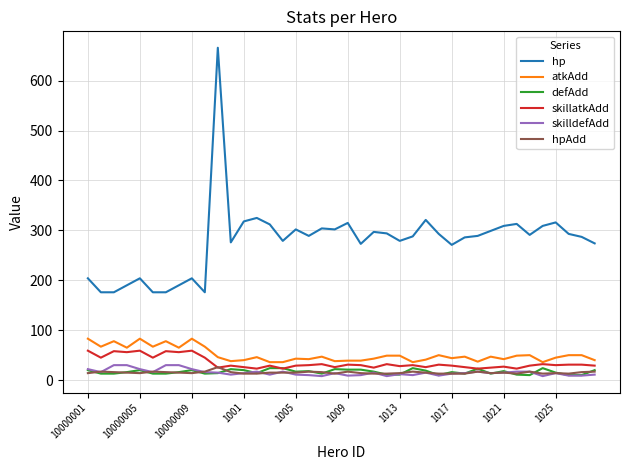

Which series has the largest total across all categories?

hp